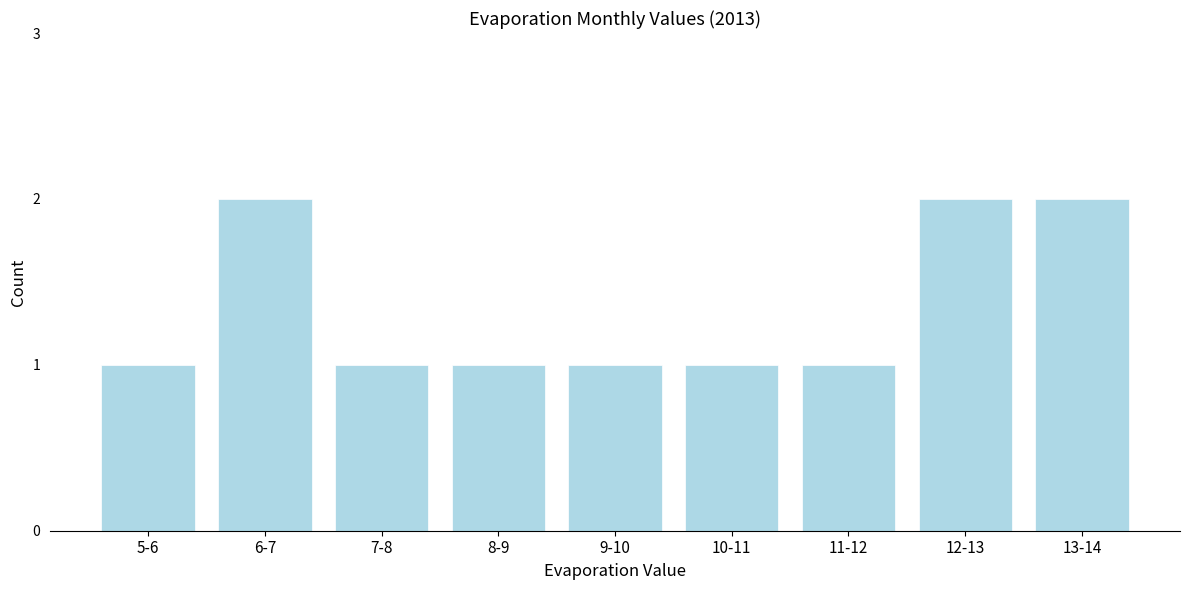

Reading right to left, list all the values displayed in this chart.

2	2	1	1	1	1	1	2	1